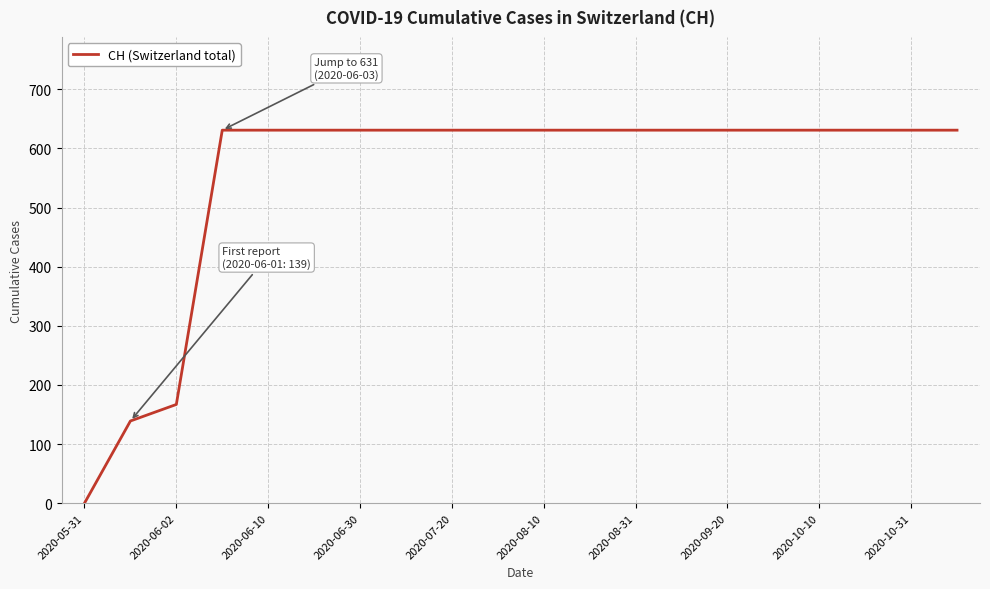

What is the greatest value displayed?

631